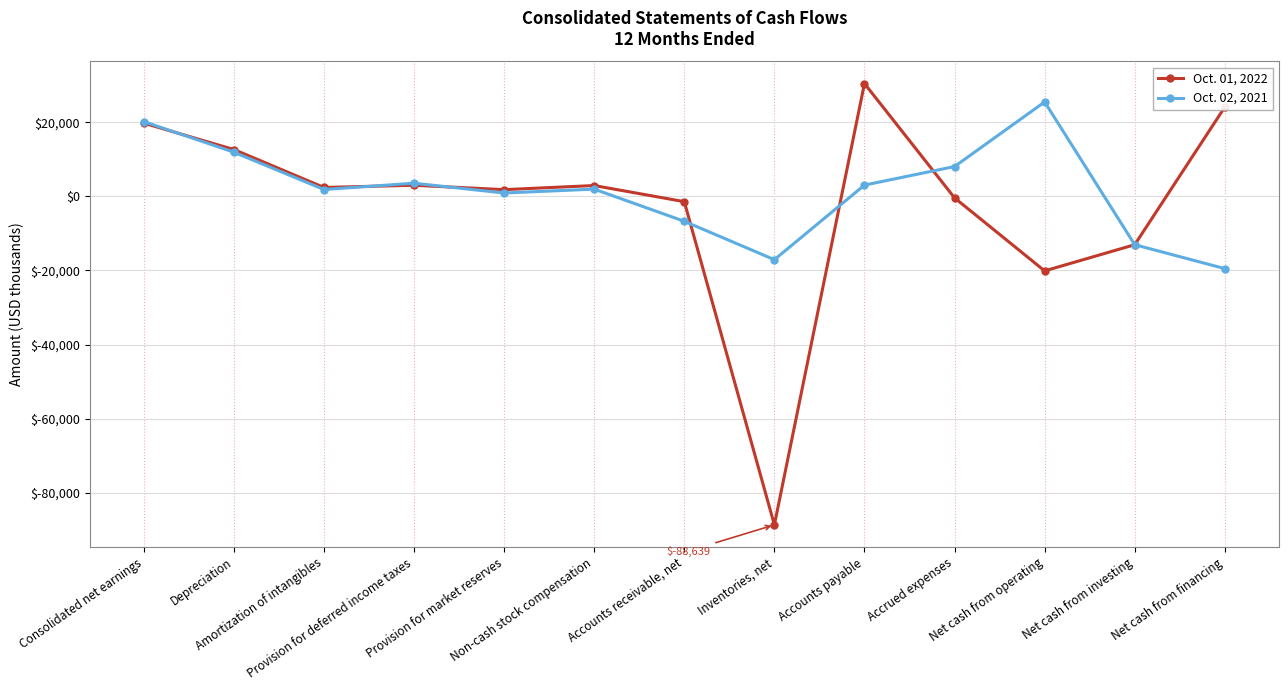

List the series in order of their peak value, highest first.

Oct. 01, 2022, Oct. 02, 2021